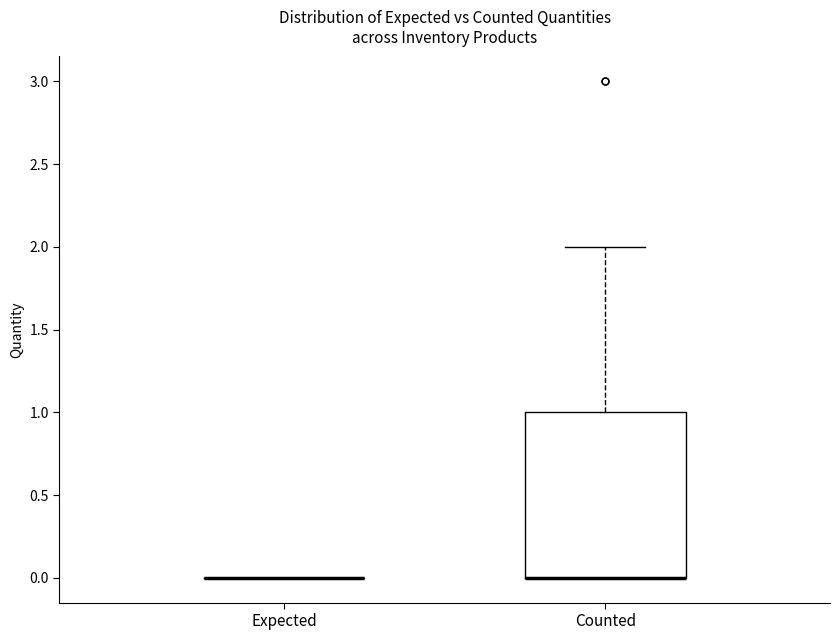

Reading left to right, transcribe this box plot: for each box, give where its median line is, the range the box spans, and where its two whiskers end, as read against the y-axis. The values are not printed on the chart, so give them approximately, as read against the axis.

Expected: box collapsed to a line at 0, whiskers 0 to 0
Counted: median 0 (drawn on the box's lower edge), box 0 to 1, whiskers 0 to 2